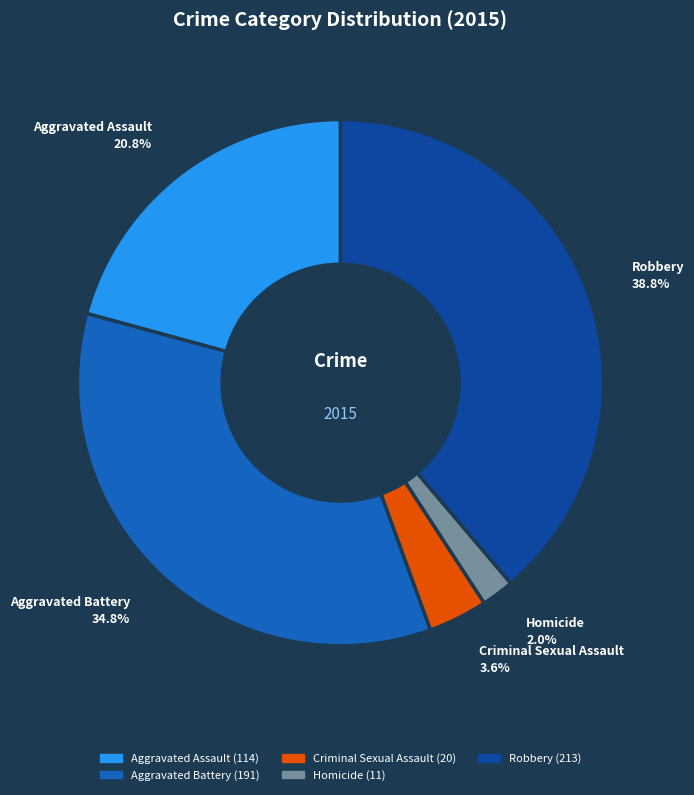

How many slices are in this pie chart?

5